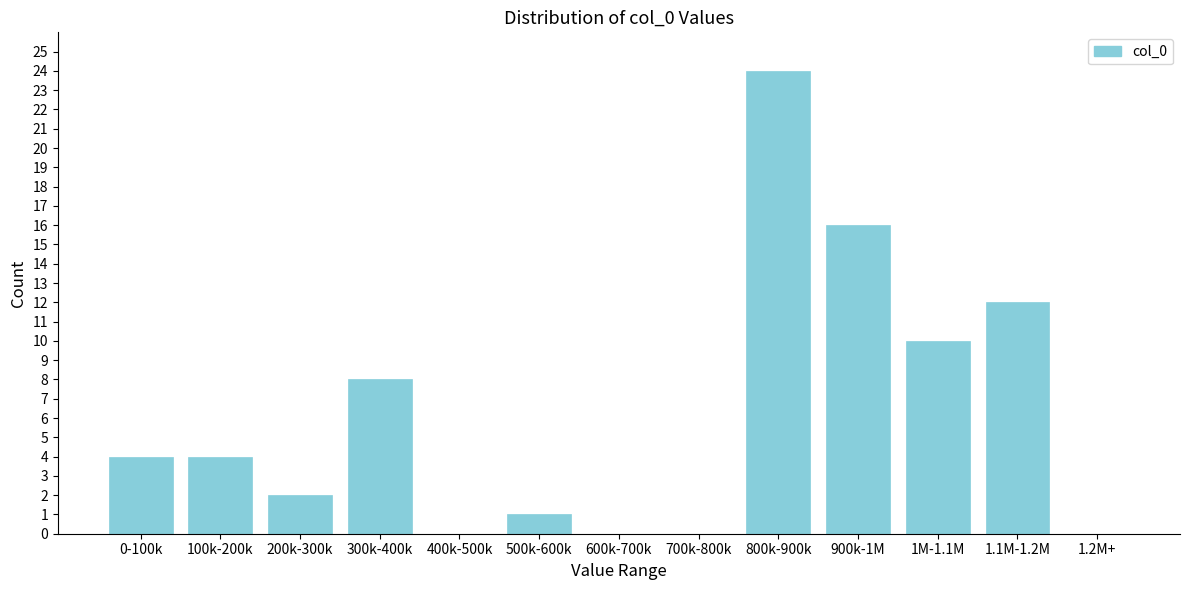

Reading left to right, transcribe all the data shown in this chart.

0-100k=4	100k-200k=4	200k-300k=2	300k-400k=8	400k-500k=0	500k-600k=1	600k-700k=0	700k-800k=0	800k-900k=24	900k-1M=16	1M-1.1M=10	1.1M-1.2M=12	1.2M+=0